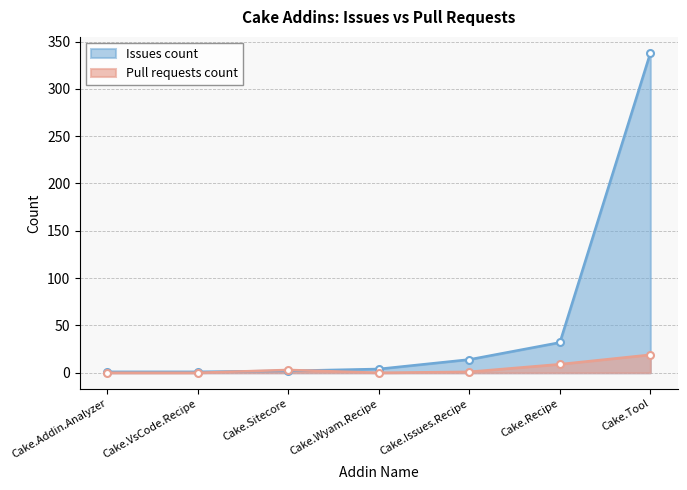

True or false: Issues count has more than 2 points higher than both neighbors.

False